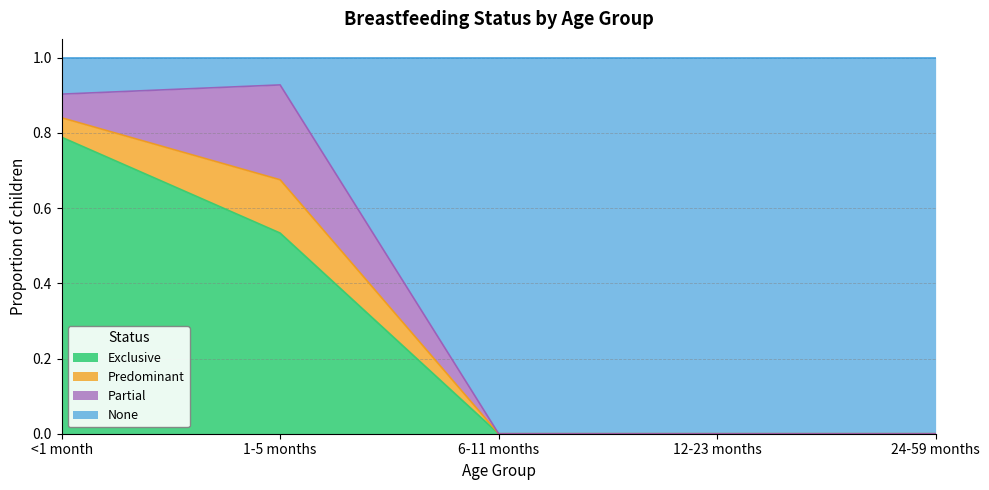

What is the sum of all Exclusive values?

1.3